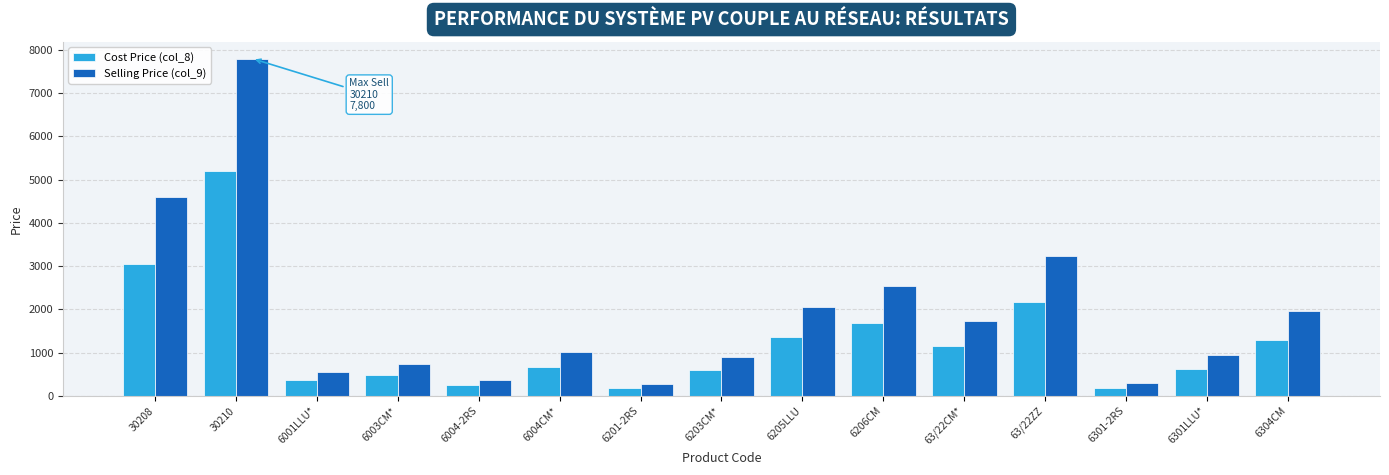

Which series changed the most between 6001LLU* and 6004CM*?

Selling Price (col_9)